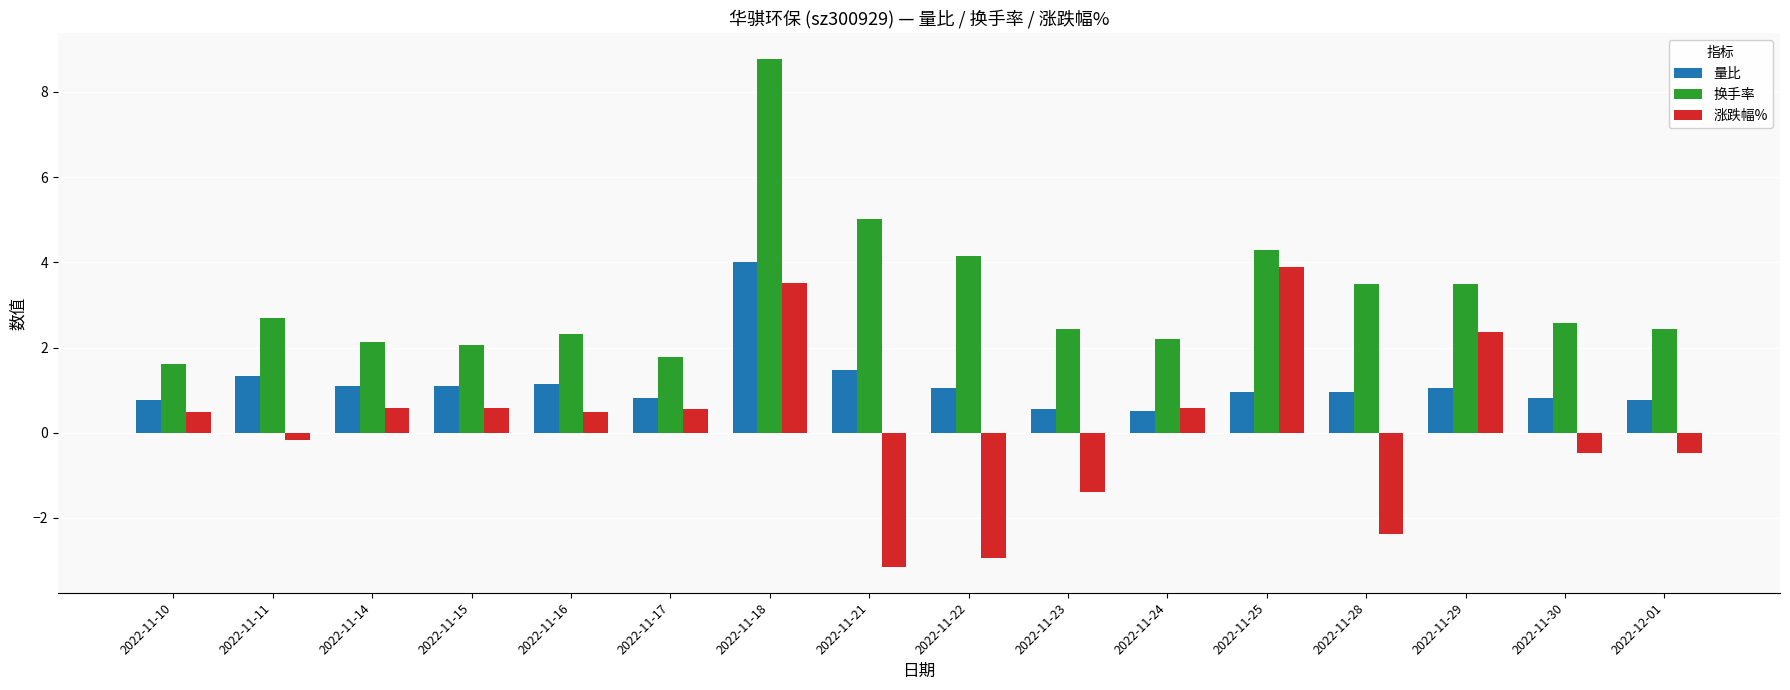

What is the difference between the maximum and minimum values in the 涨跌幅% series?

7.0